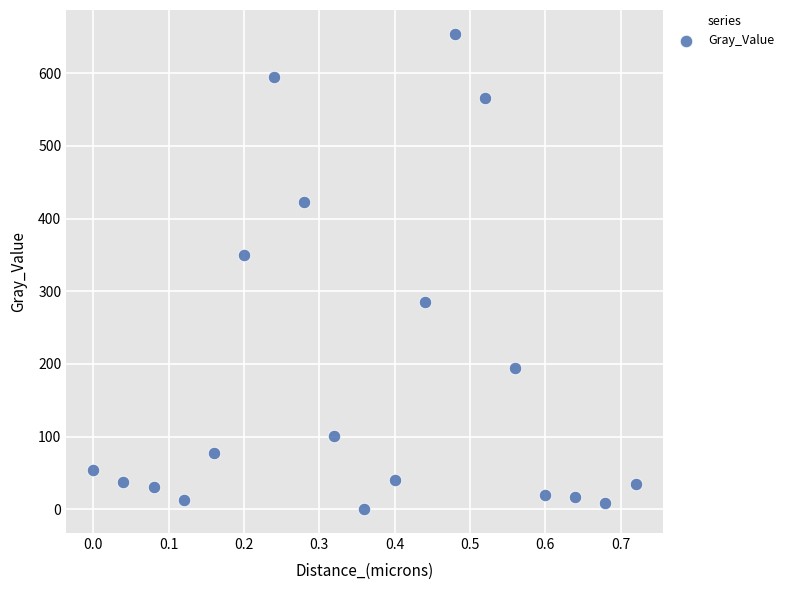

What is the range of Y values (max minus min)?

654.3